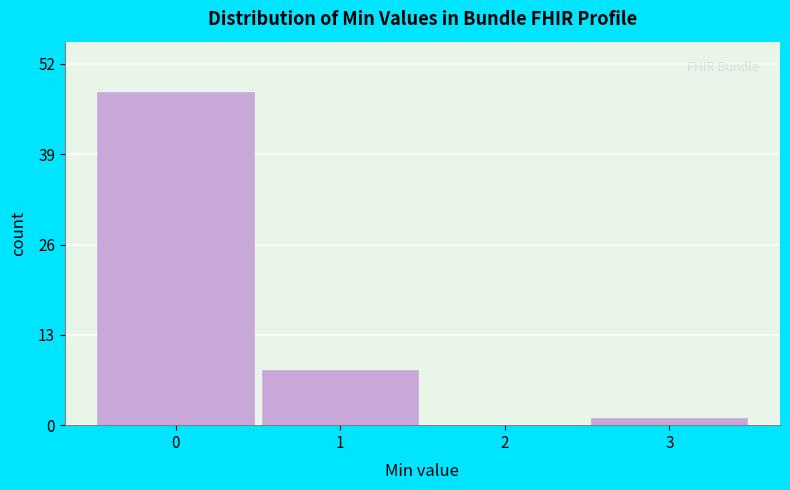

Reading left to right, what are all the values shown in this chart?

0=48	1=8	2=0	3=1